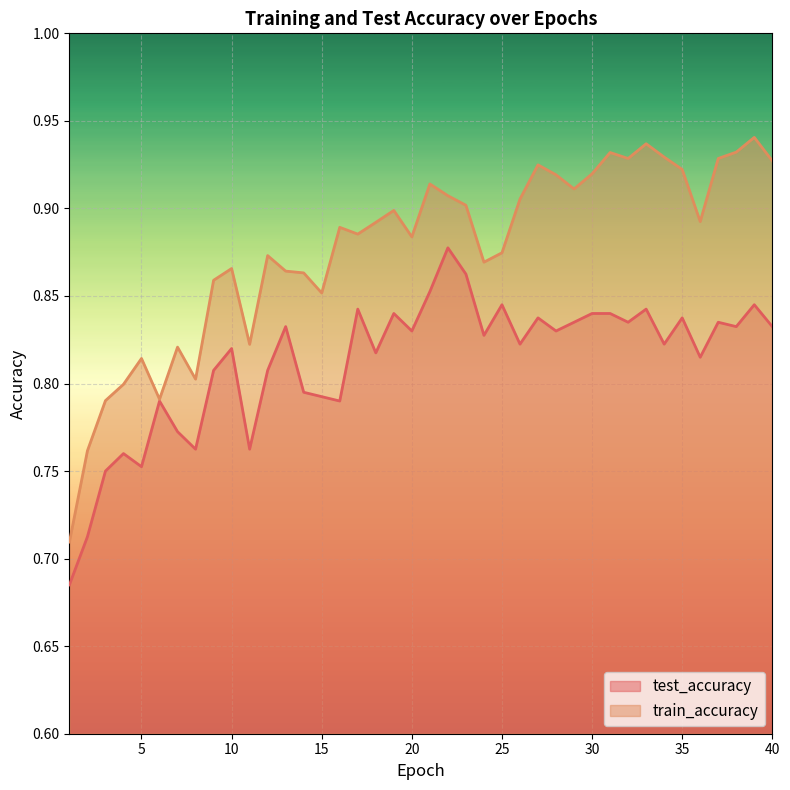

The test_accuracy series shows 0.7 at 1. True or false?

True